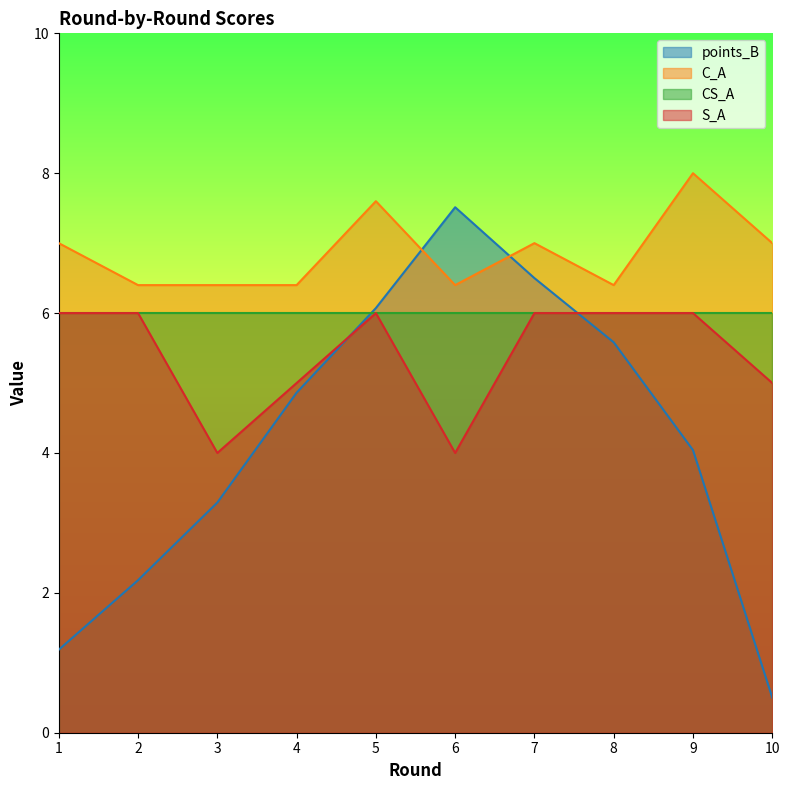

Between 5 and 7, which series saw the biggest shift?

C_A